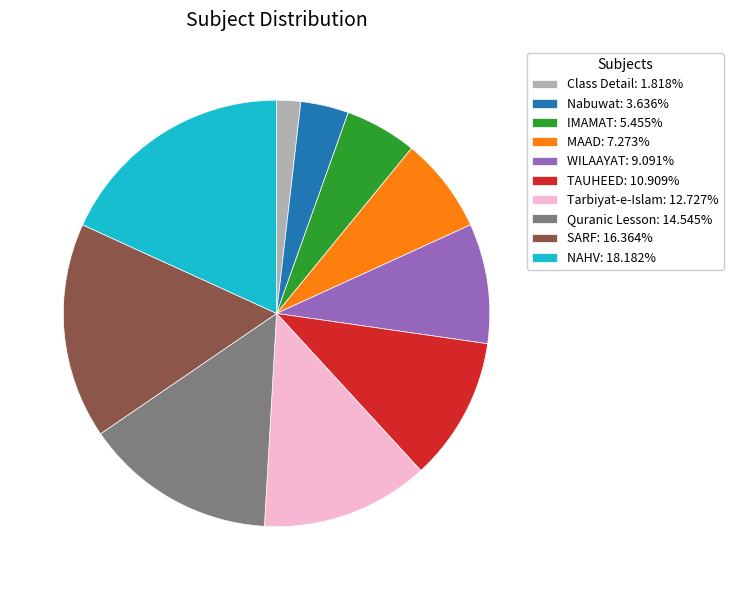

What is the ratio of the value at MAAD: 7.273% to the value at Tarbiyat-e-Islam: 12.727%?

0.6